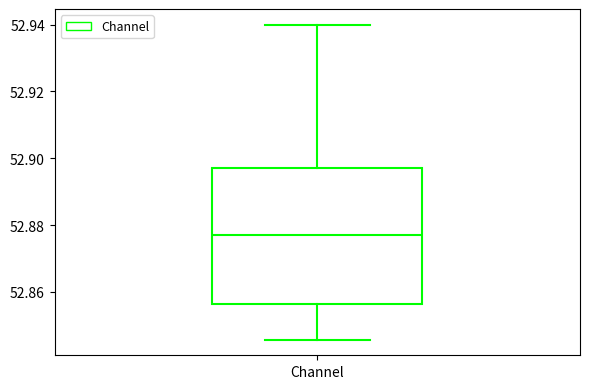

Read this box plot against the y-axis: the position of the median line, the range covered by the box, and the ends of both whiskers. The values are not printed on the chart, so give them approximately, as read against the axis.

median 52.878, box 52.856 to 52.898, whiskers 52.846 to 52.940